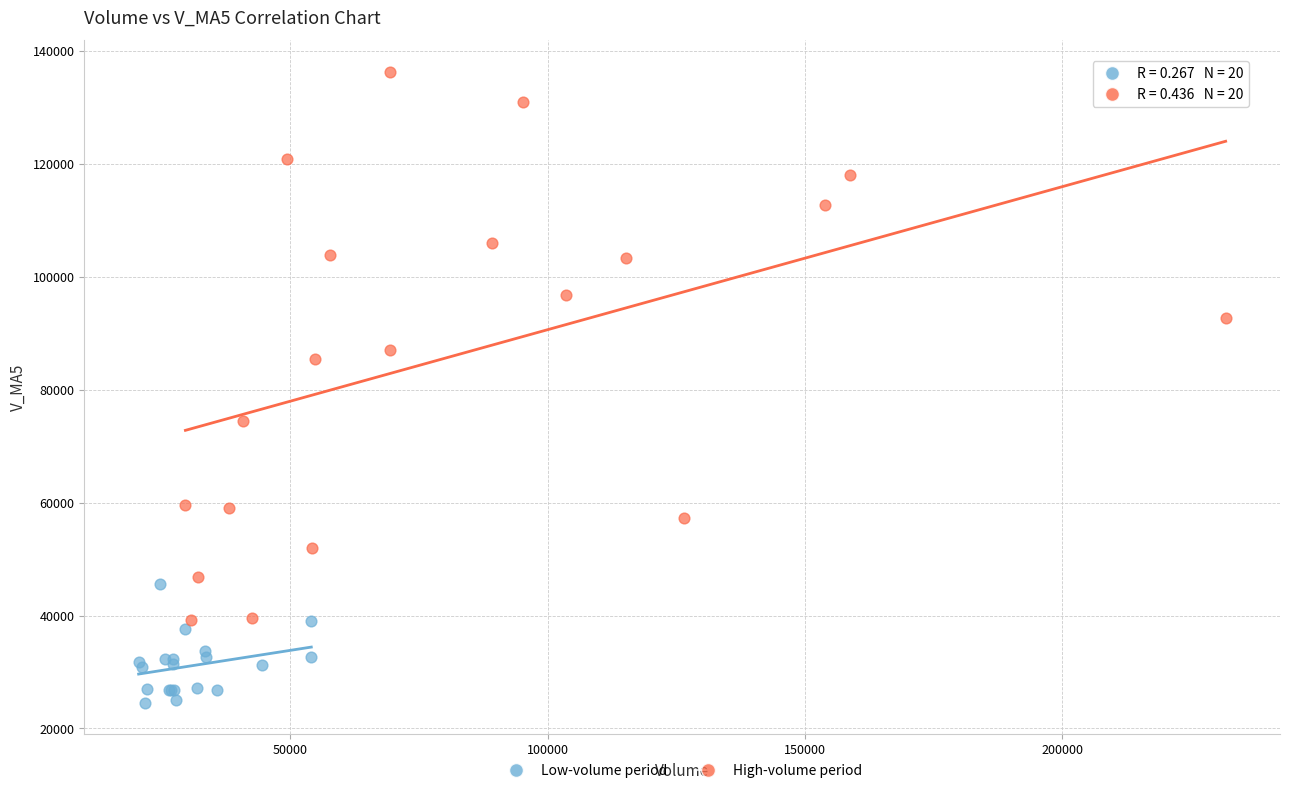

Which series has the widest spread of Y values?

High-volume period